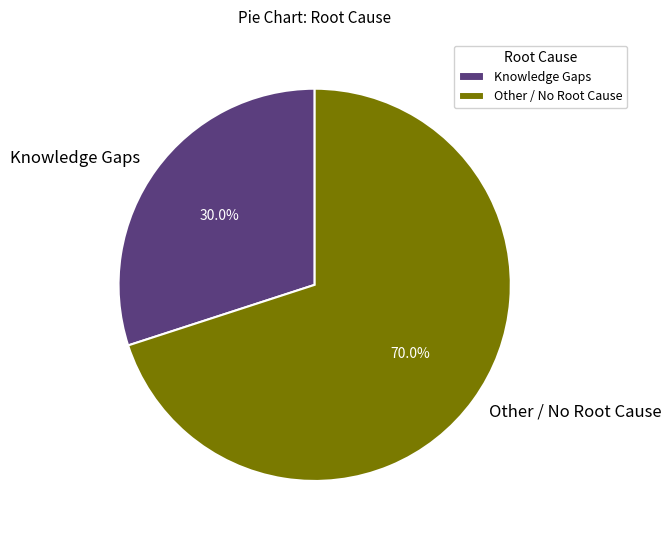

The Knowledge Gaps slice represents 30% of the pie. True or false?

True